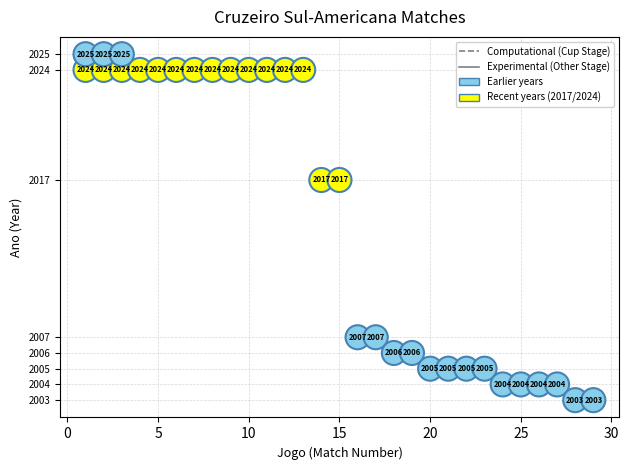

What is the range of Y values (max minus min)?

22